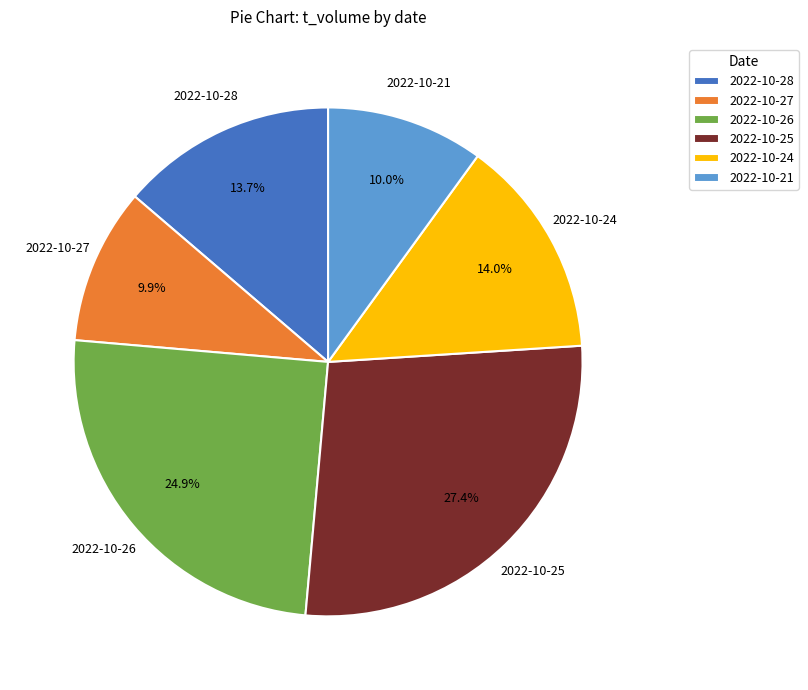

To the nearest percent, what is the difference between the largest and smallest slice percentages?

18%